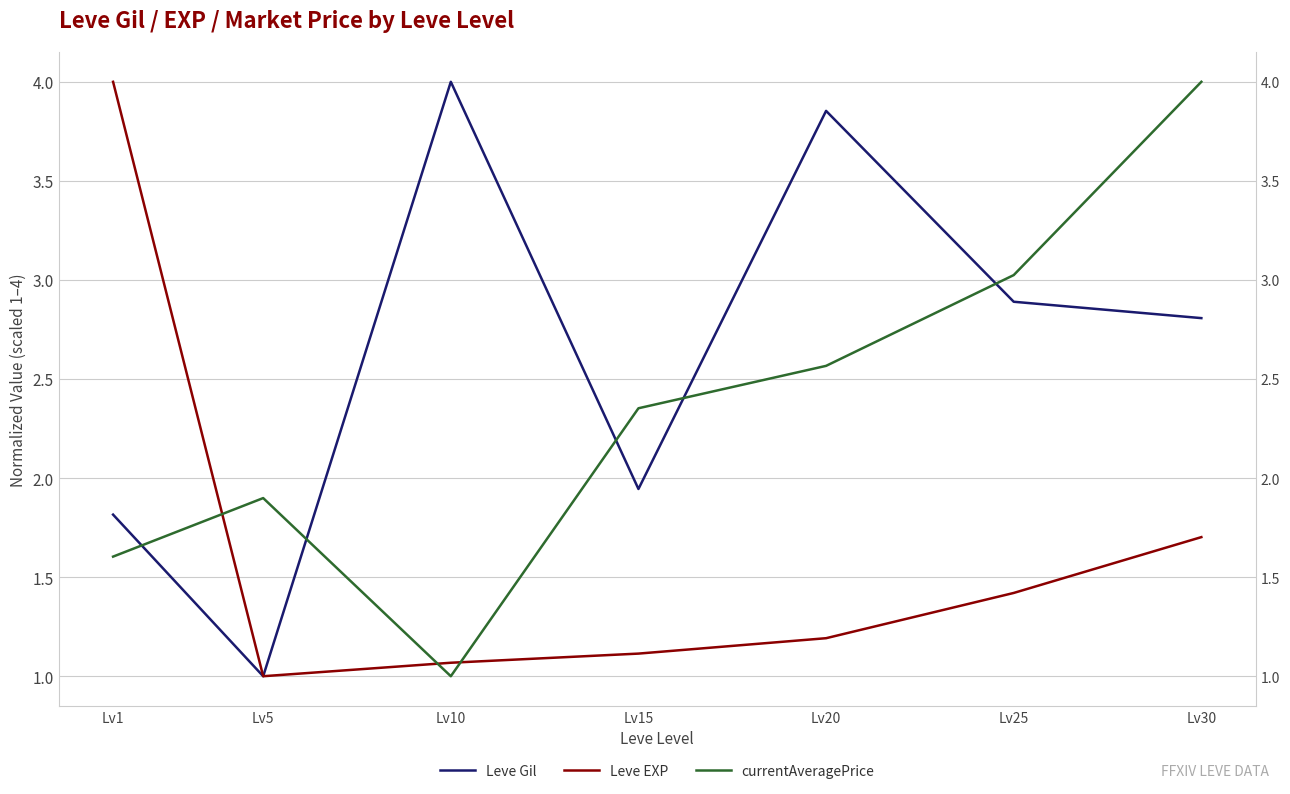

Reading right to left, list all the values displayed in this chart.

Leve Gil: Lv30=2.8	Lv25=2.9	Lv20=3.9	Lv15=1.9	Lv10=4.0	Lv5=1.0	Lv1=1.8
Leve EXP: Lv30=1.7	Lv25=1.4	Lv20=1.2	Lv15=1.1	Lv10=1.1	Lv5=1.0	Lv1=4.0
currentAveragePrice: Lv30=4.0	Lv25=3.0	Lv20=2.6	Lv15=2.4	Lv10=1.0	Lv5=1.9	Lv1=1.6